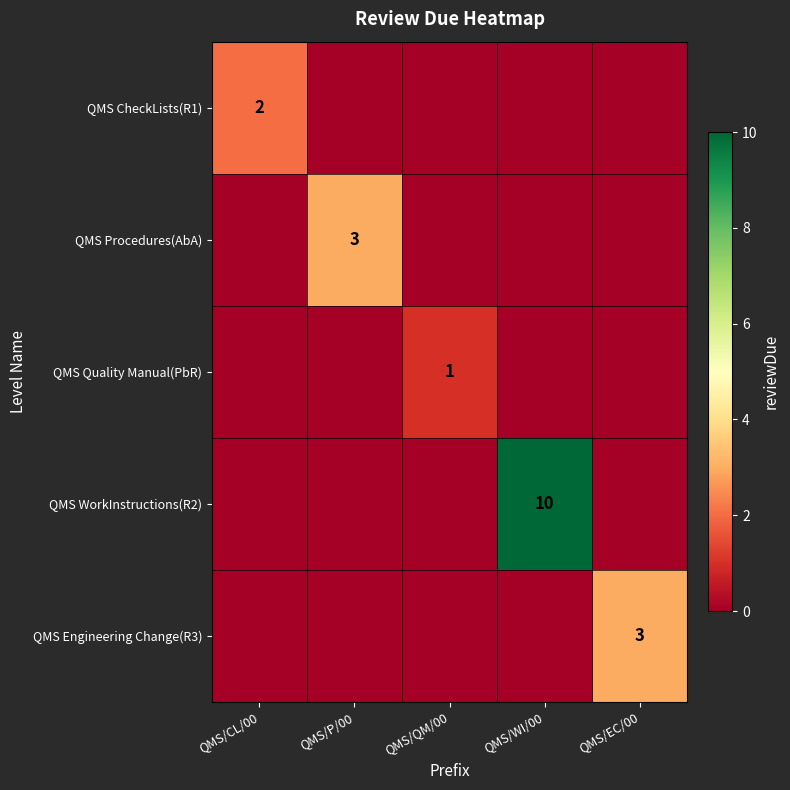

True or false: QMS CheckLists(R1) has a value of 2 at QMS/CL/00.

True